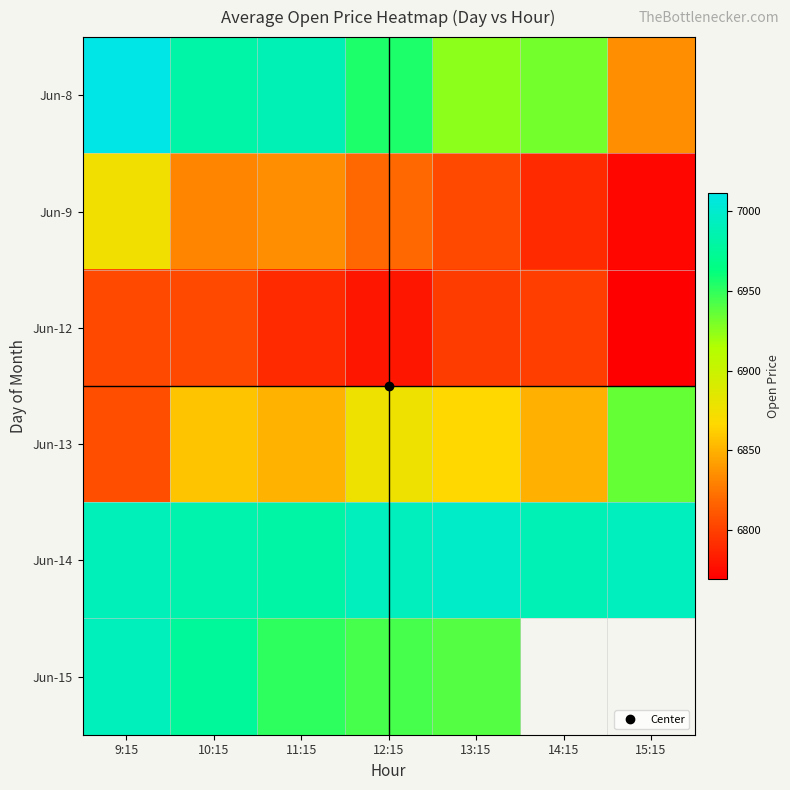

Which series has the widest spread of values?

Jun-8